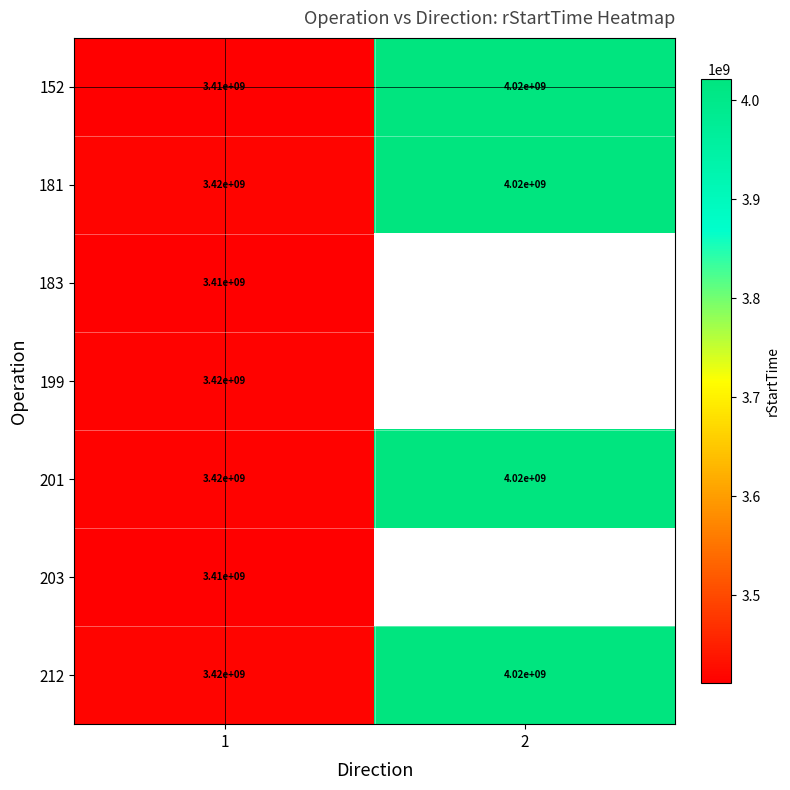

What is the difference between the maximum and minimum values in the 212 series?

600000000